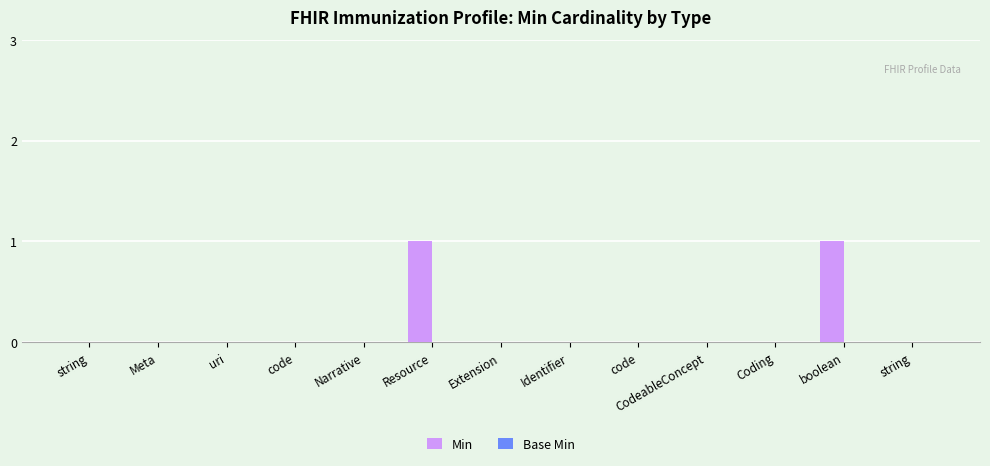

How many distinct data groups are displayed?

1